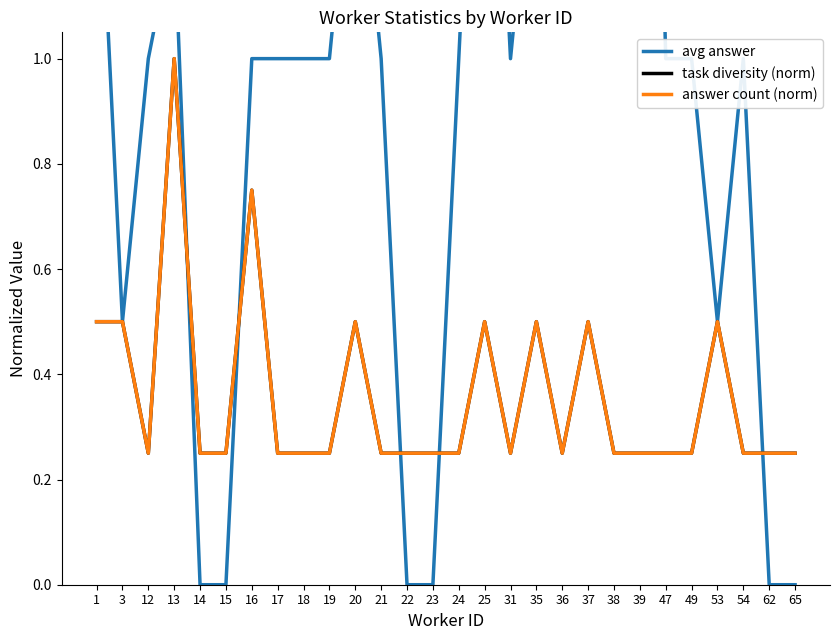

What is the sum of all answer count (norm) values?

10.0